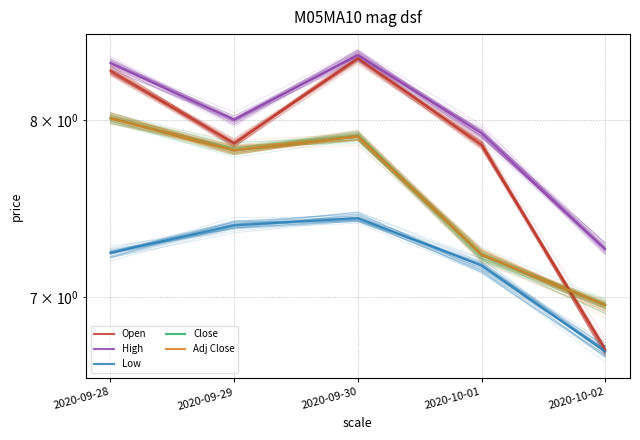

Between 2020-09-29 and 2020-09-30, which is larger?

2020-09-30